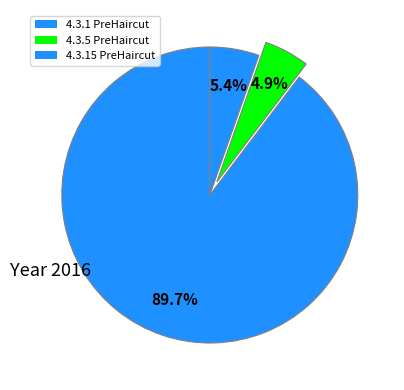

How many segments does this pie chart have?

3